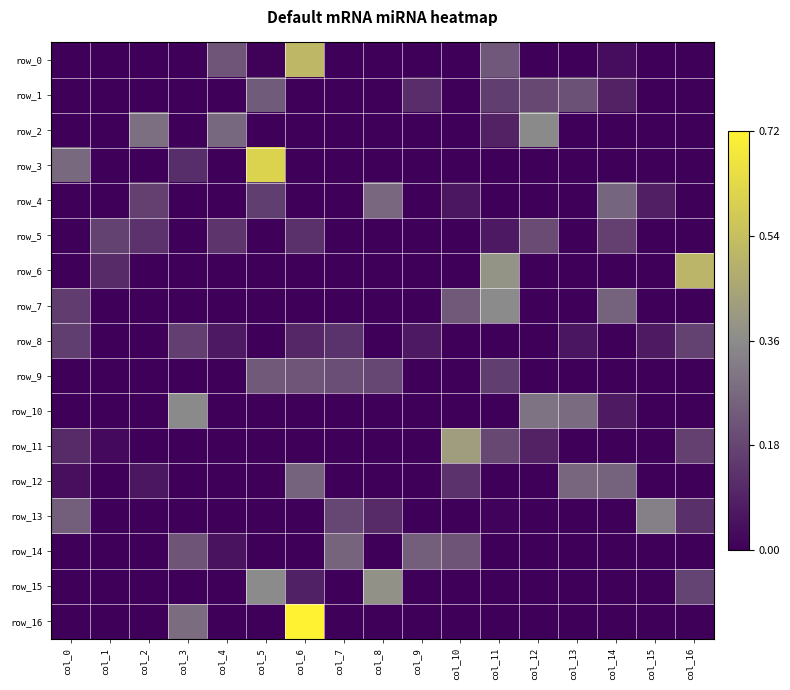

Which category has the highest value across all series?

col_6